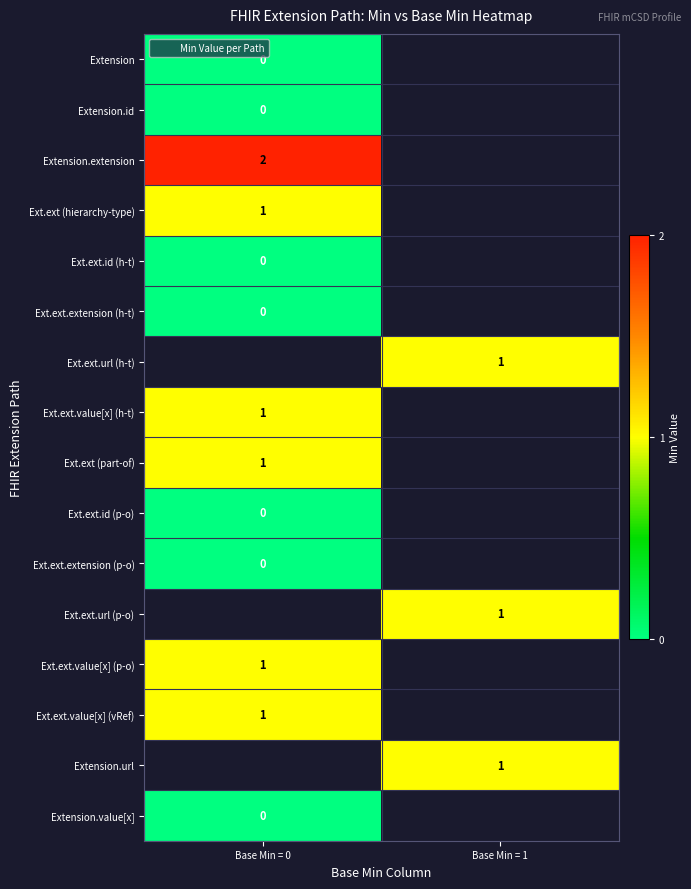

How many values in Extension.extension are above zero?

1